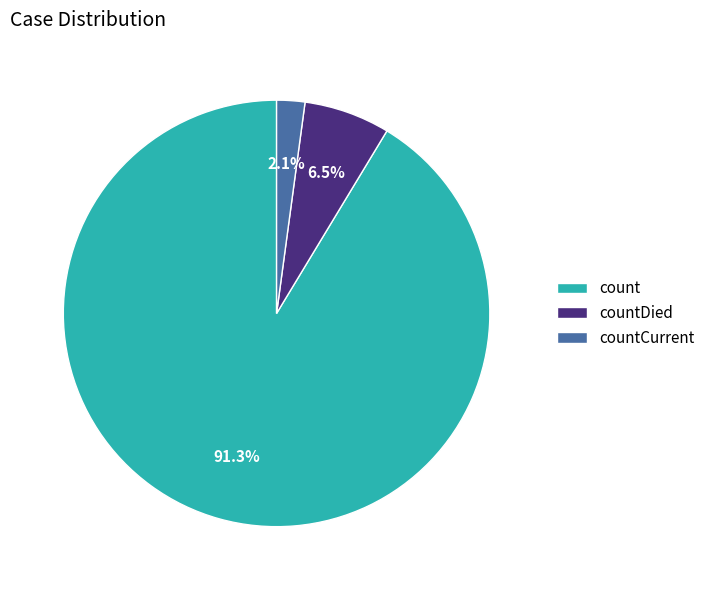

Between count and countDied, which is larger?

count